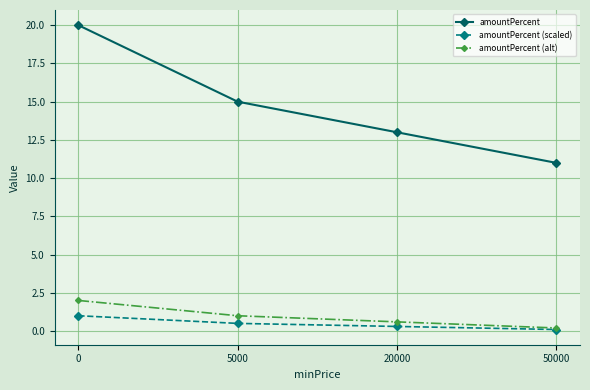

True or false: amountPercent and amountPercent (alt) cross at least once.

False